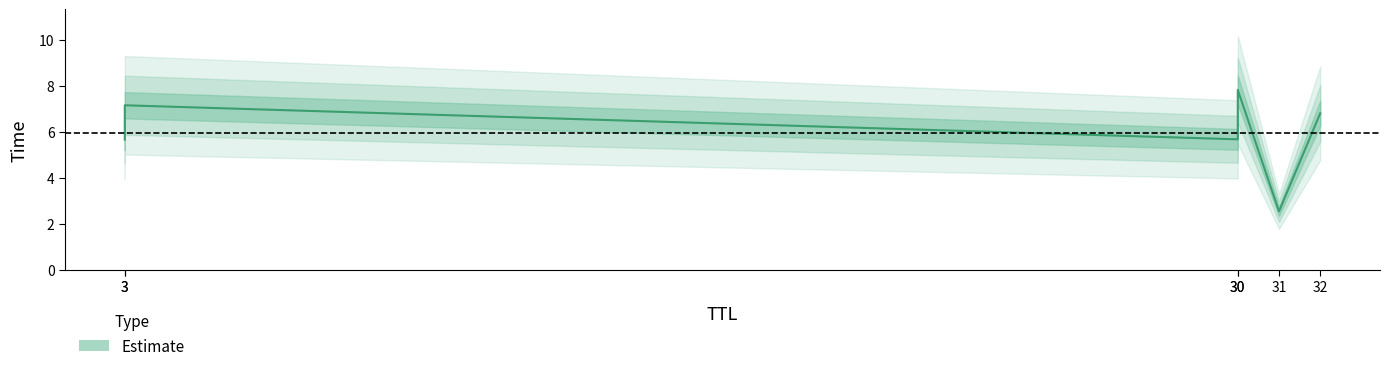

Which category has the highest value across all series?

30